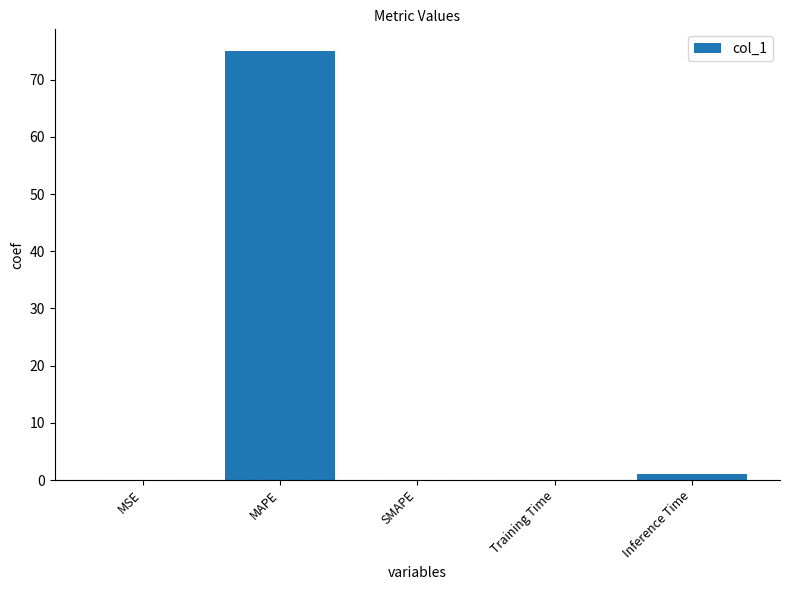

The value at SMAPE is 0.0. True or false?

True